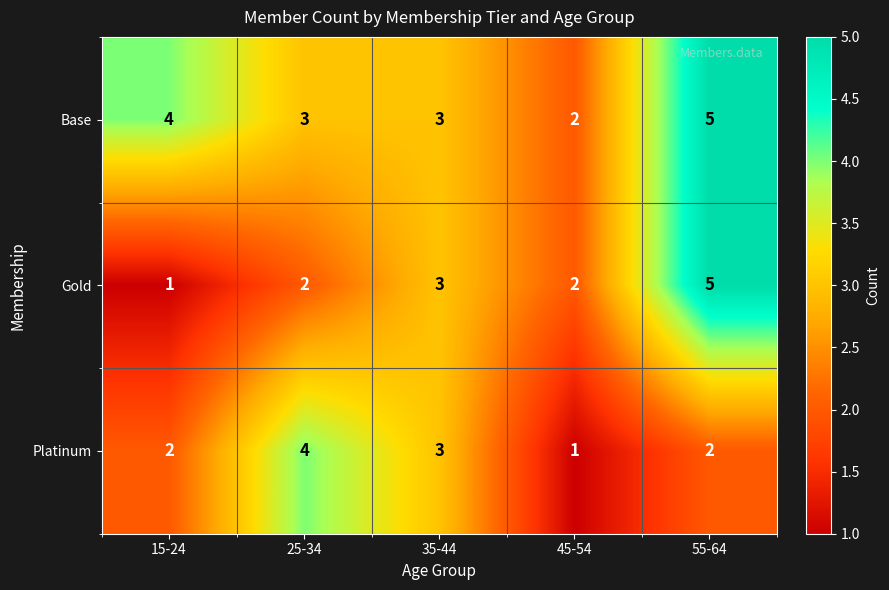

Count the number of categories in the chart.

5